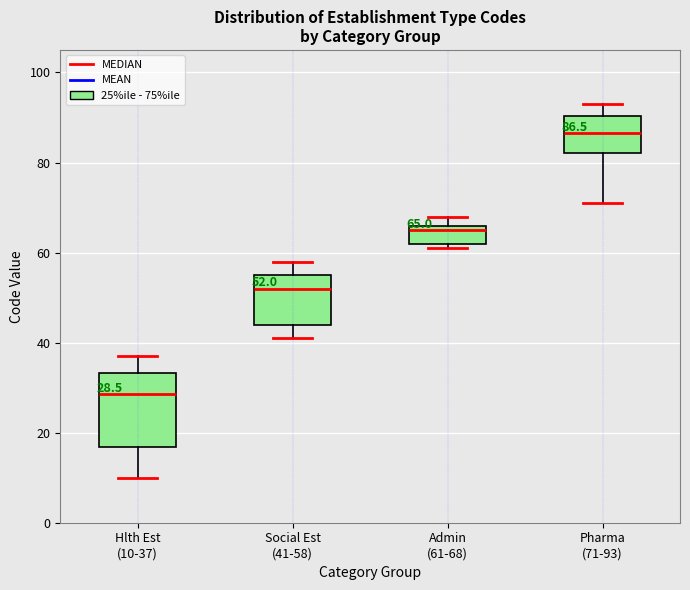

Which box has the lowest median line?

Hlth Est (10-37)